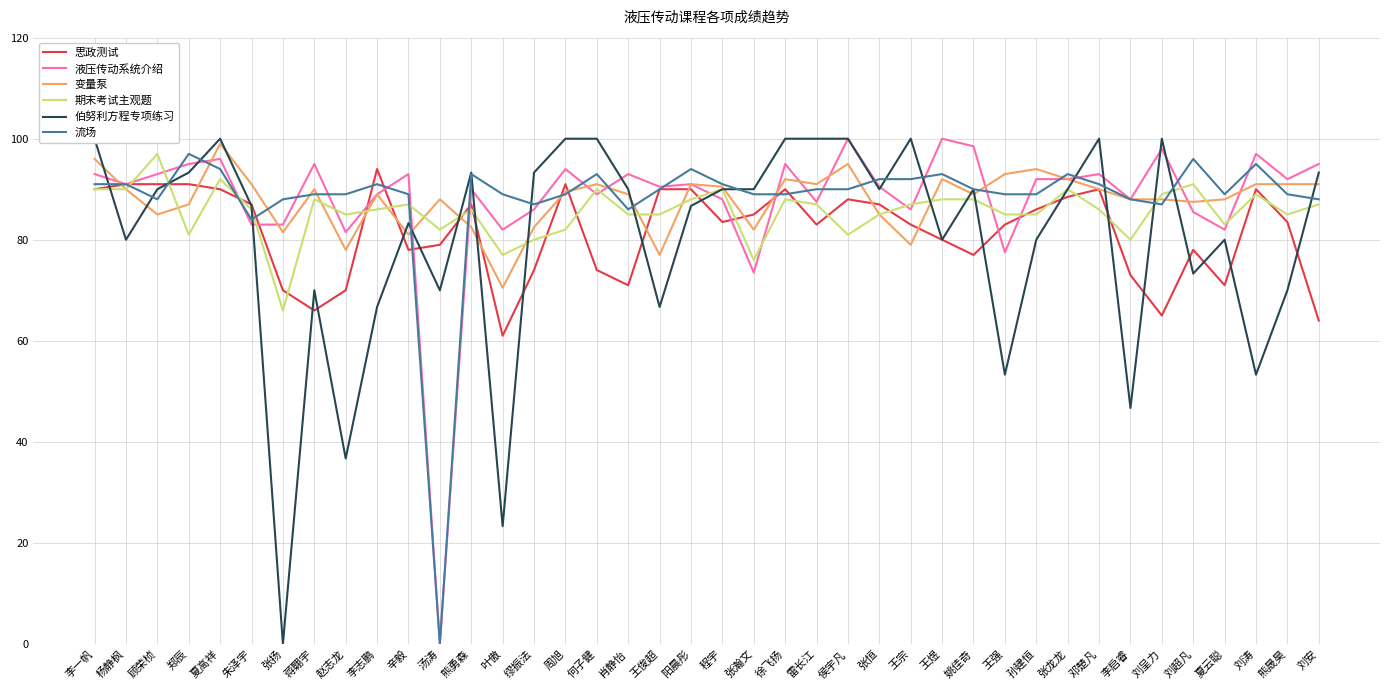

Which category has the lowest value in the 思政测试 series?

叶傲